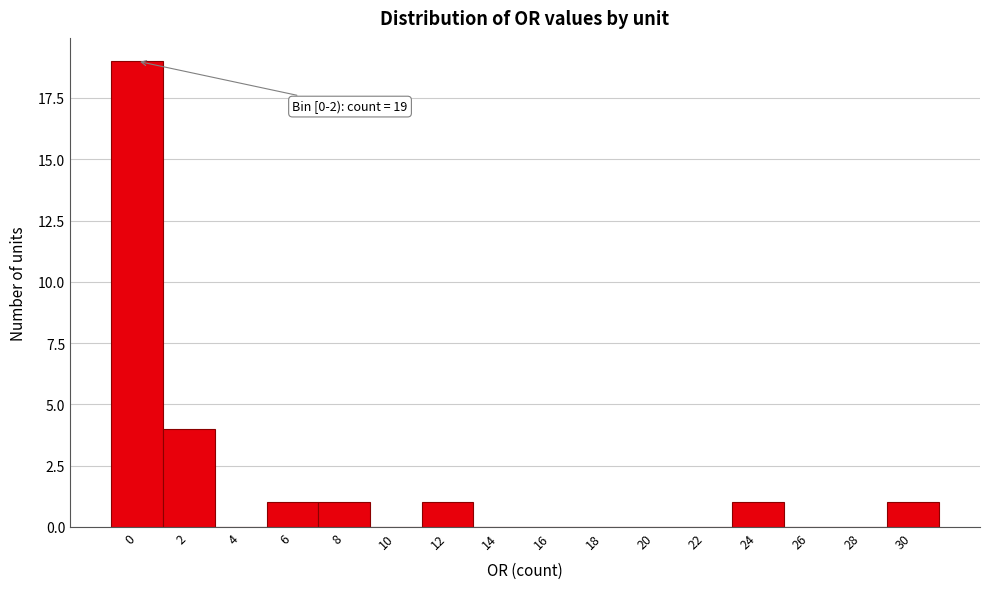

Reading left to right, extract all data points from this chart.

0=19	2=4	4=0	6=1	8=1	10=0	12=1	14=0	16=0	18=0	20=0	22=0	24=1	26=0	28=0	30=1